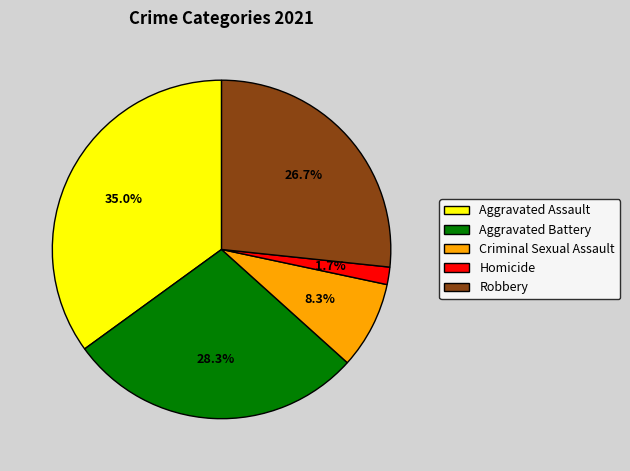

To the nearest percent, what portion does Aggravated Battery represent?

28%